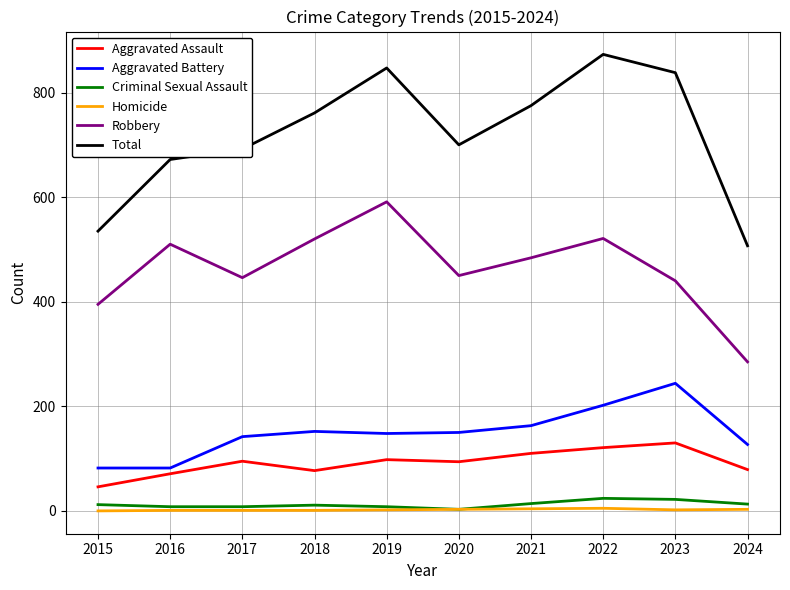

Which series has the largest range (max minus min)?

Total